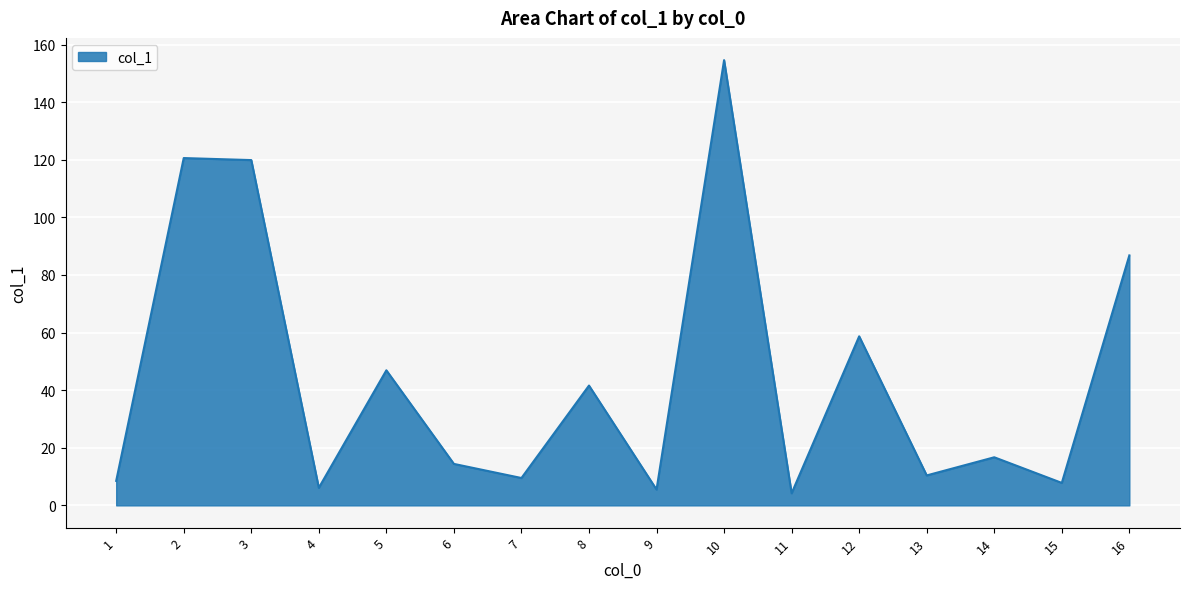

What is the greatest value displayed?

154.6